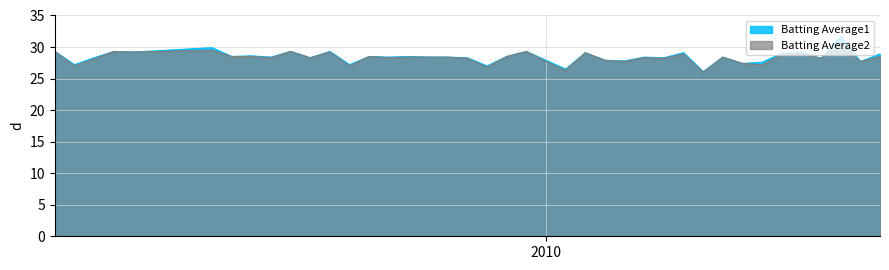

What is the maximum value shown in the chart?

31.7